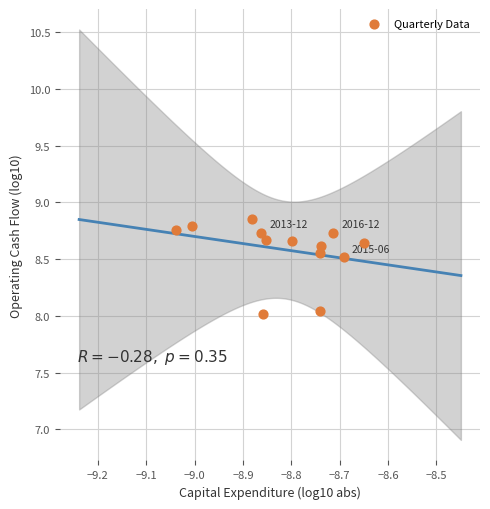

What is the range of X values (max minus min)?

0.4